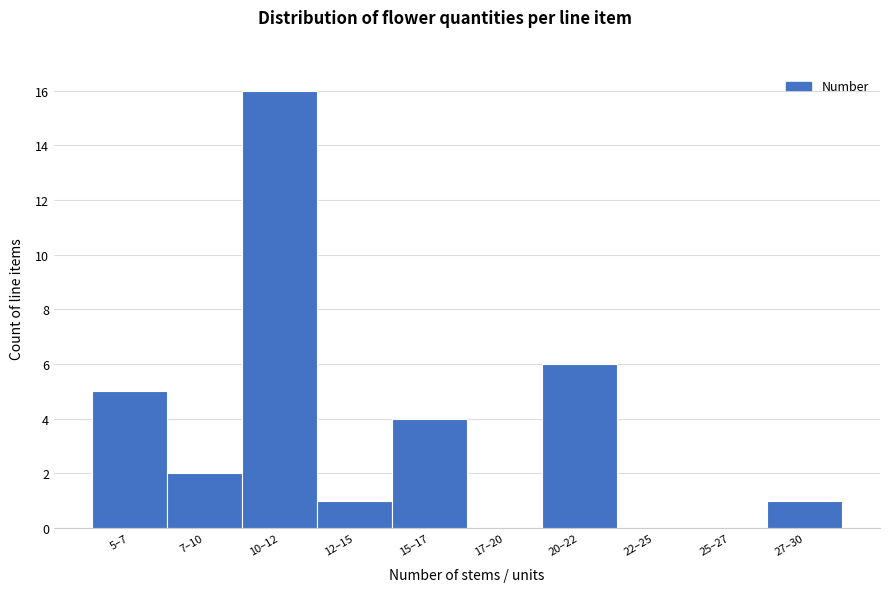

Reading left to right, transcribe all the data shown in this chart.

5–7=5	7–10=2	10–12=16	12–15=1	15–17=4	17–20=0	20–22=6	22–25=0	25–27=0	27–30=1